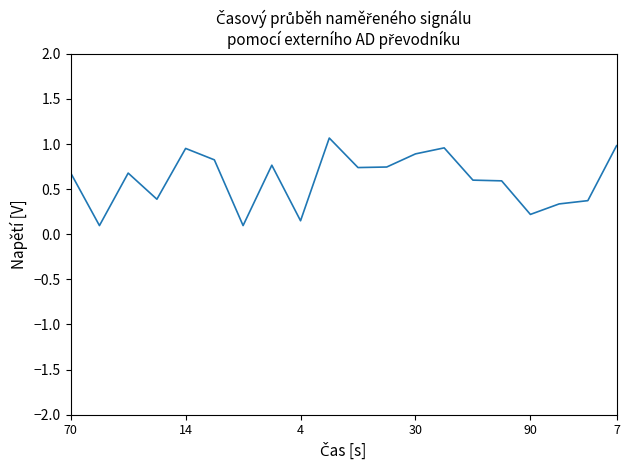

What is the maximum value shown in the chart?

1.1